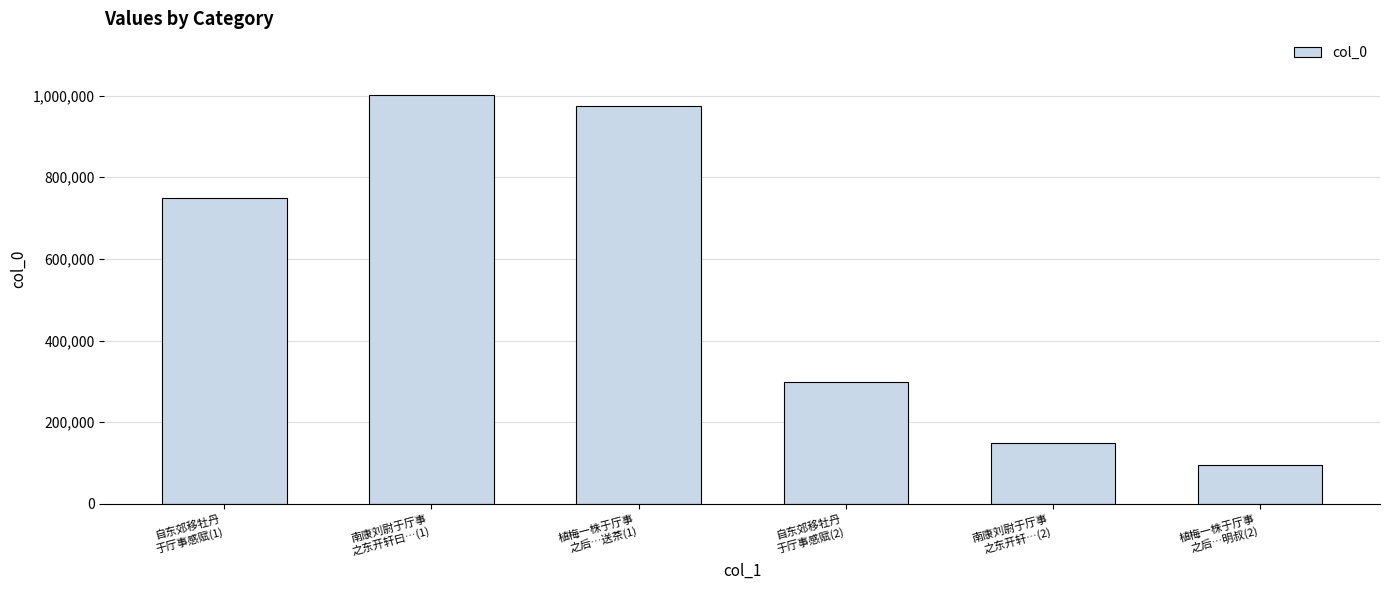

At which label is the value closest to 549034?

自东郊移牡丹
于厅事感赋(1)